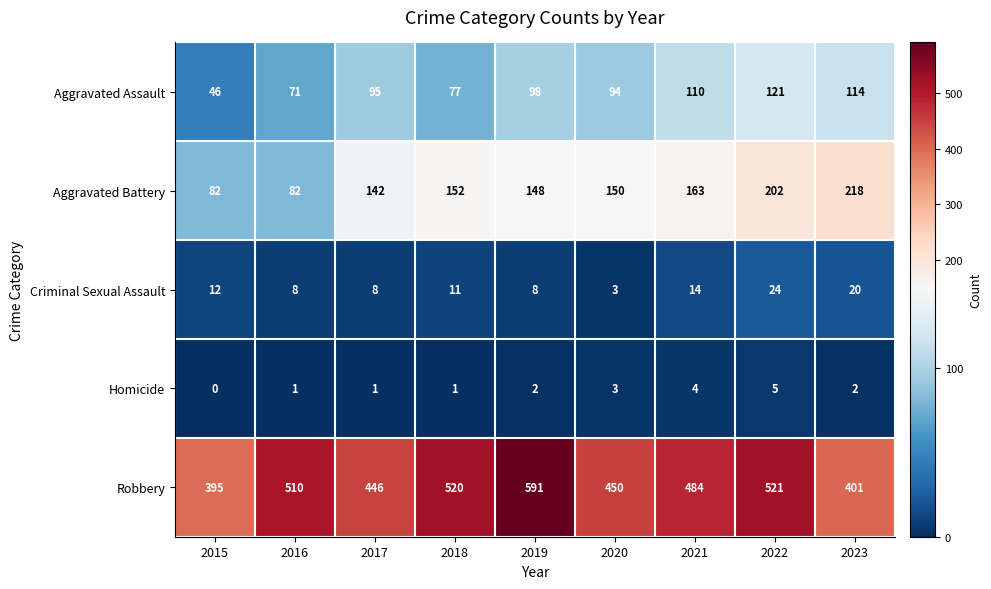

Is it true that Aggravated Assault equals 46 at 2015?

True